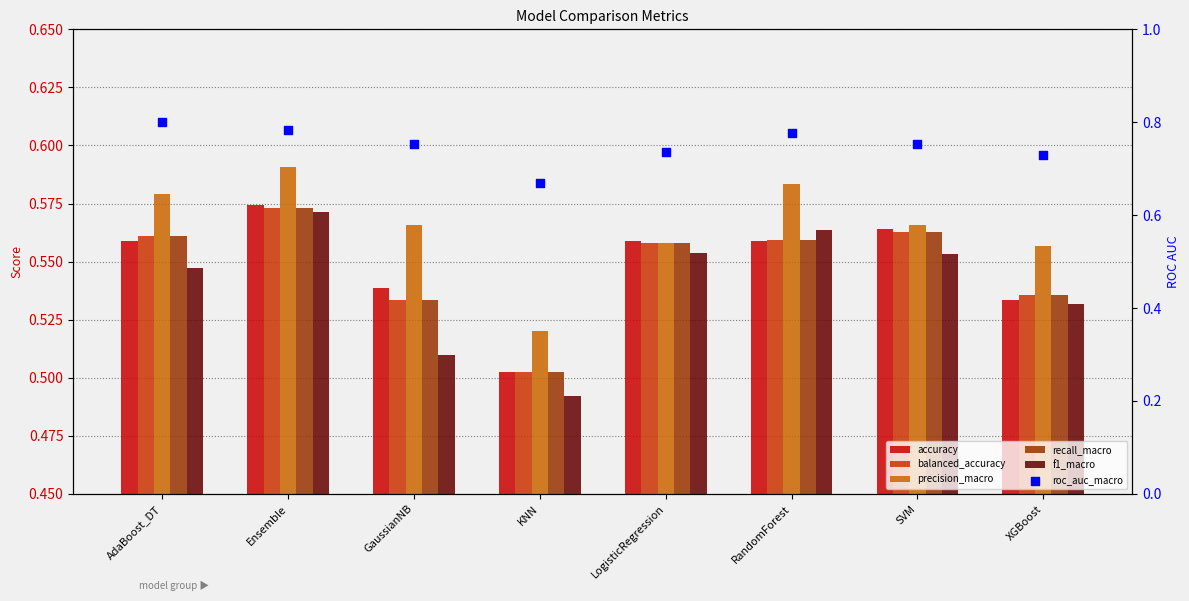

Which series has the largest total across all categories?

roc_auc_macro